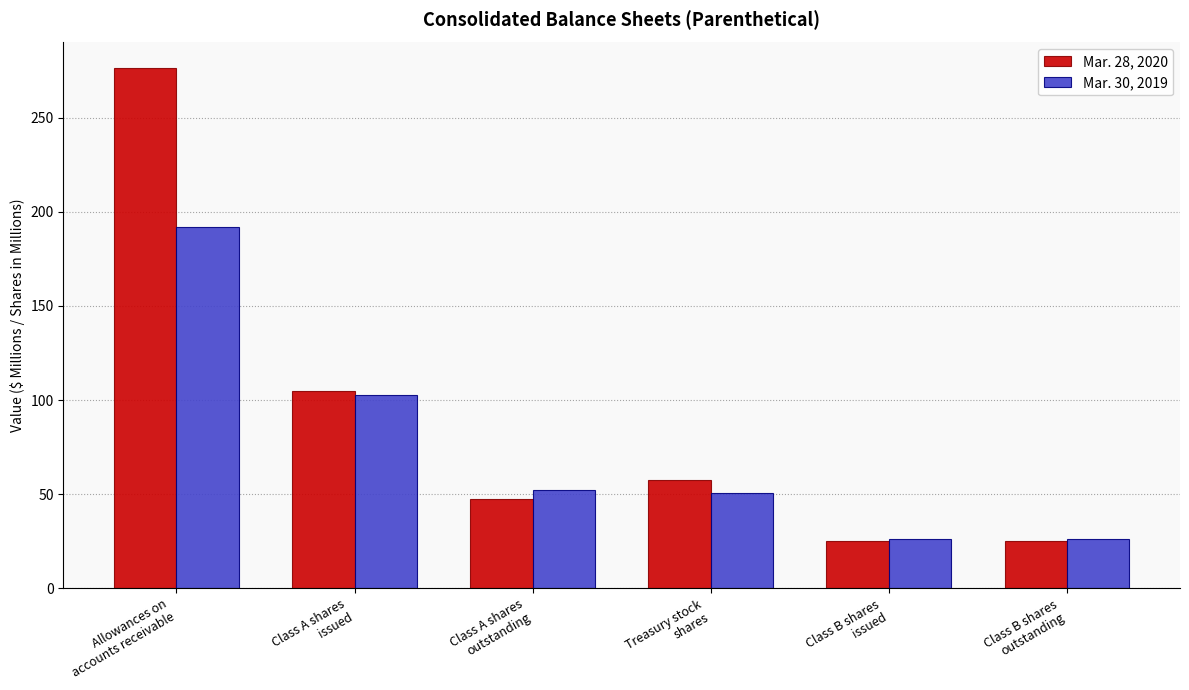

What is the difference between the maximum and minimum values in the Mar. 30, 2019 series?

166.3